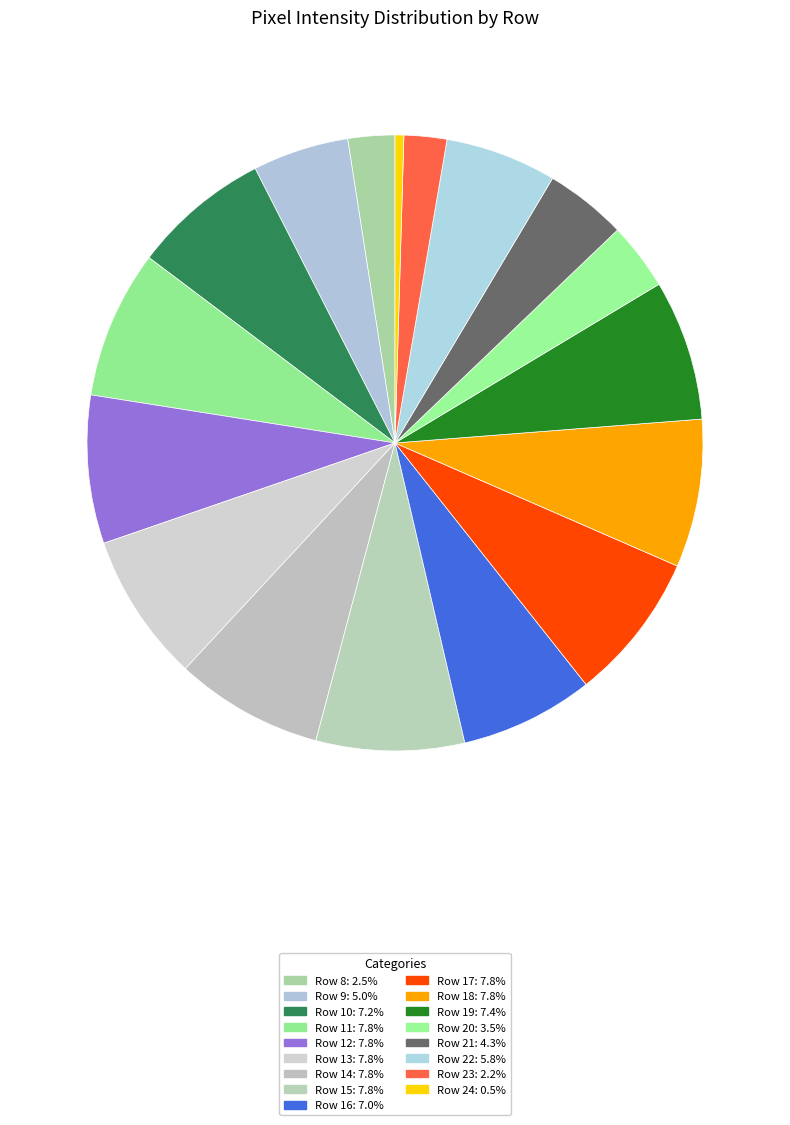

Count the number of slices in the pie.

17